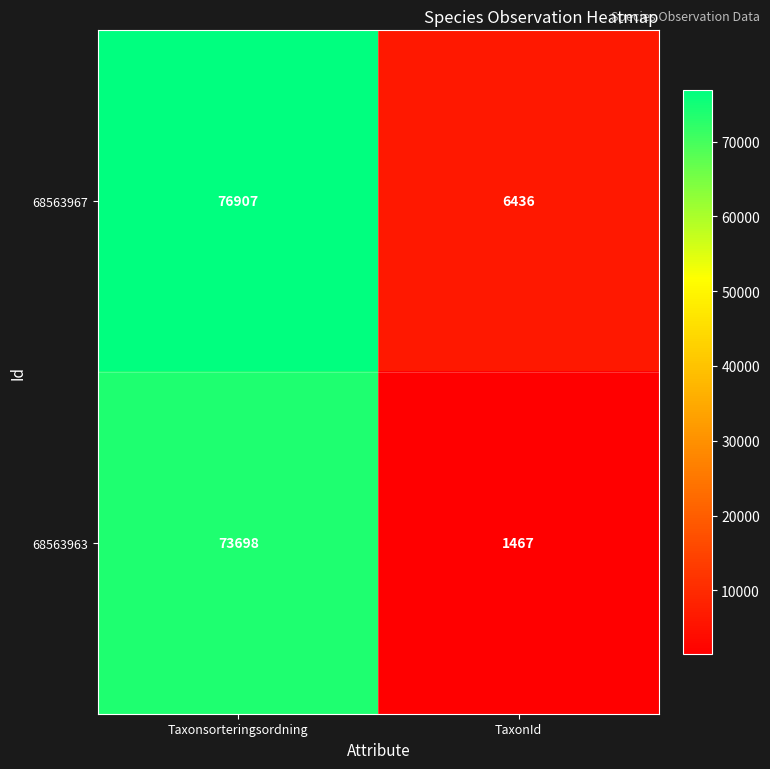

Which label corresponds to the largest value in the chart?

Taxonsorteringsordning